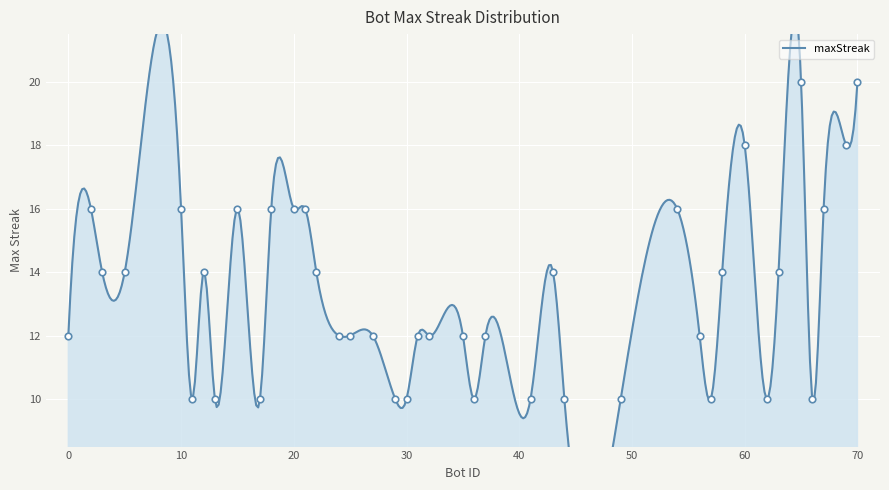

Which has a higher value, 65 or 25?

65